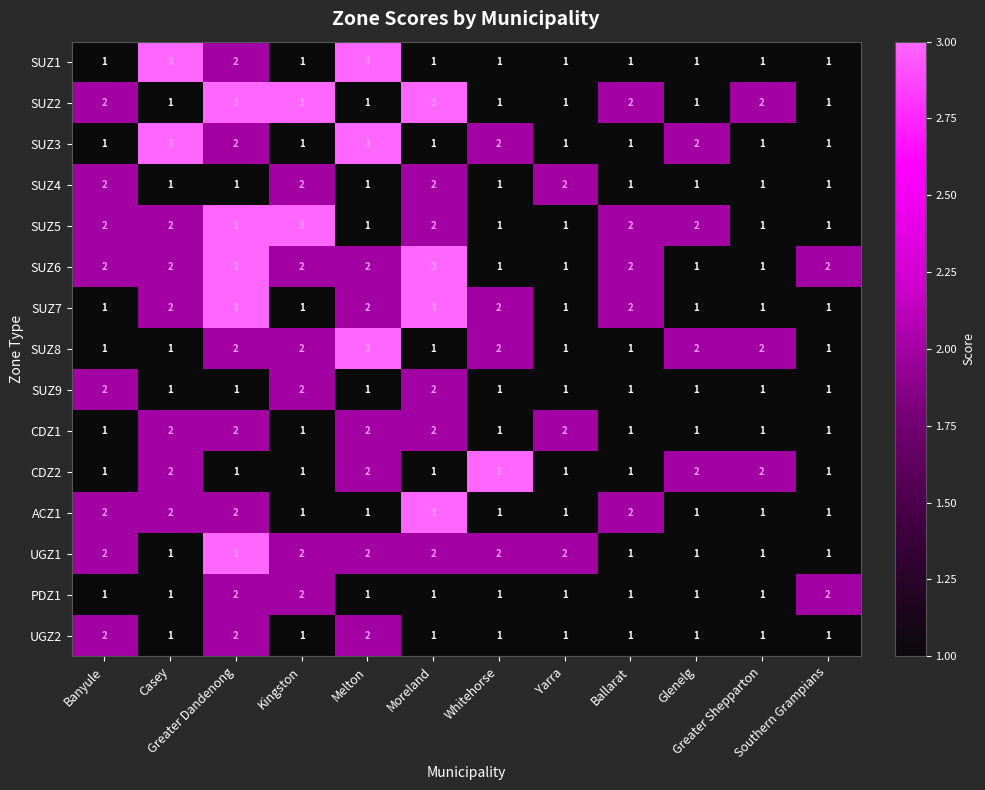

Count the number of data series in this chart.

15